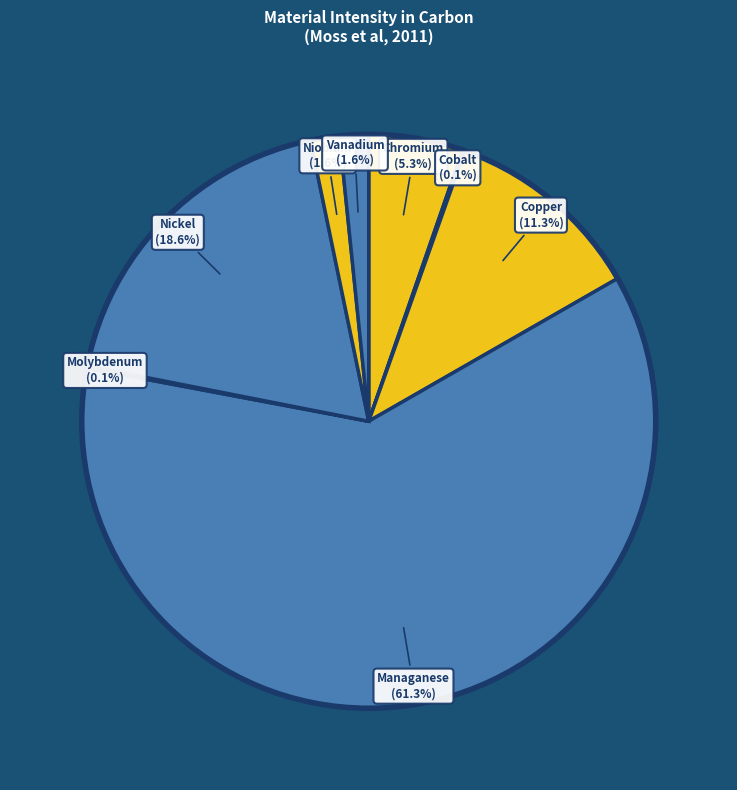

Count the number of slices in the pie.

8